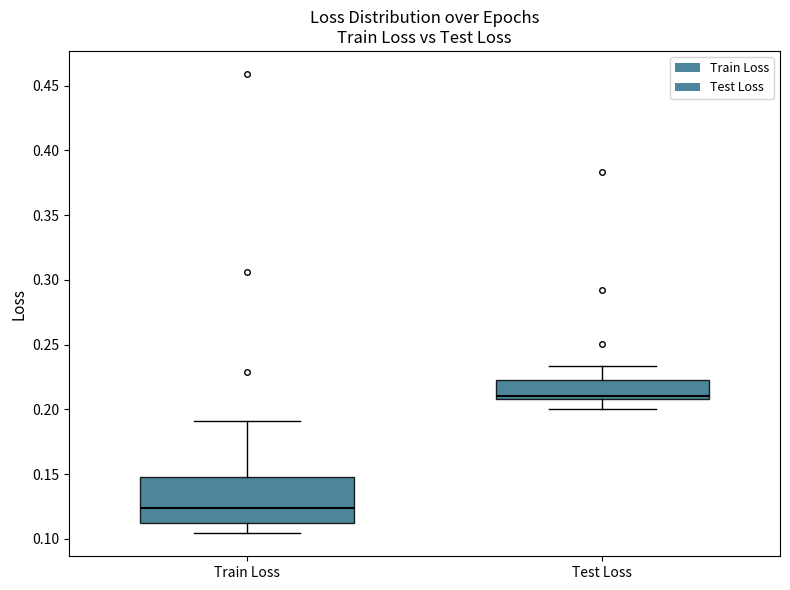

Which box is the tallest, from its lower edge to its upper edge?

Train Loss